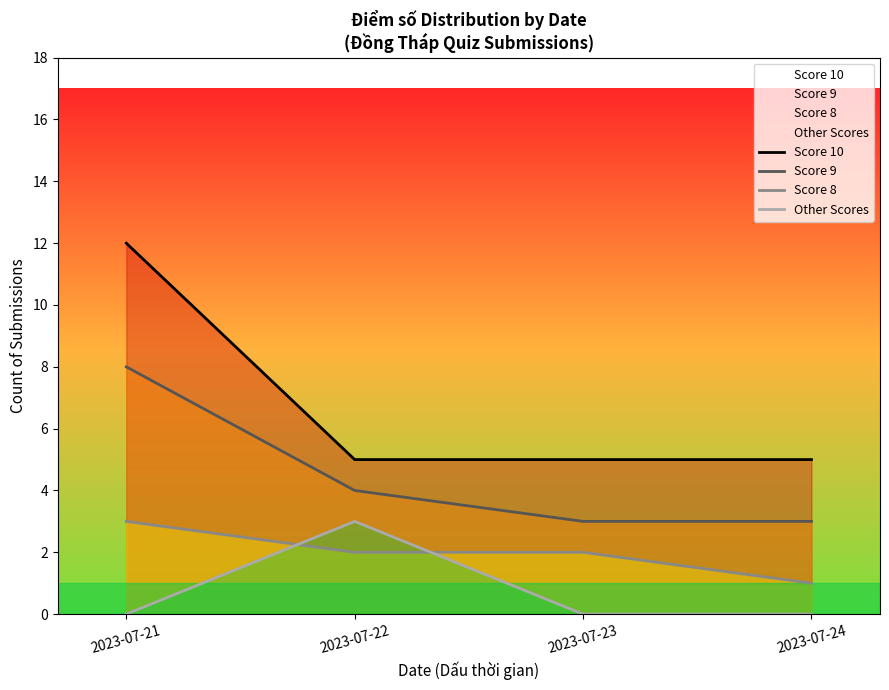

What is the sum of all Score 9 values?

18